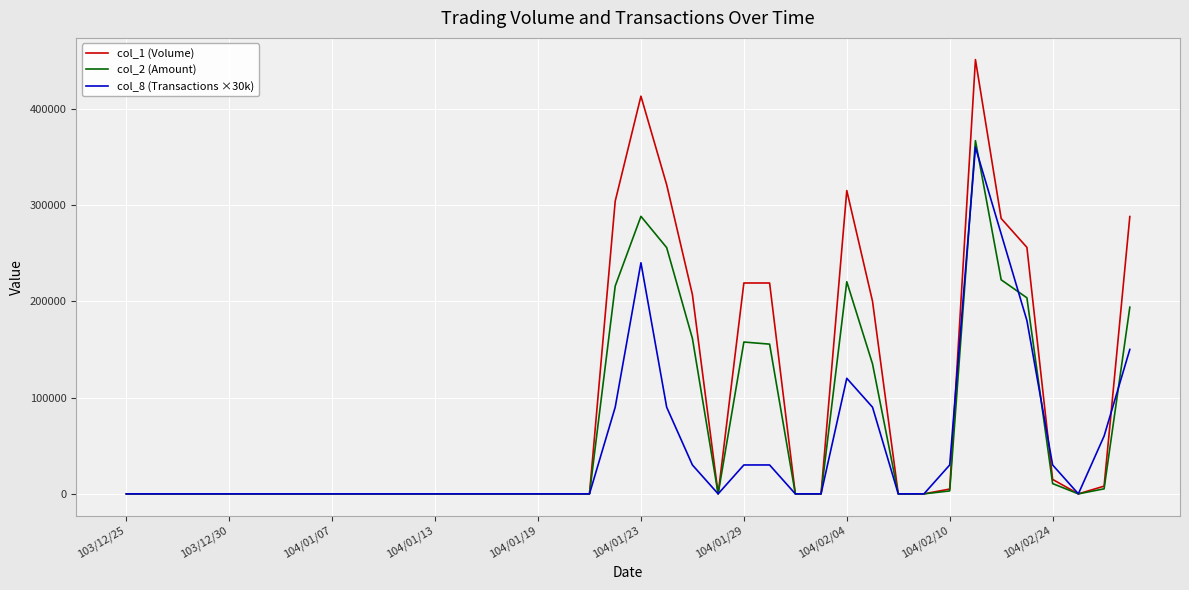

Which series has the largest total across all categories?

col_1 (Volume)